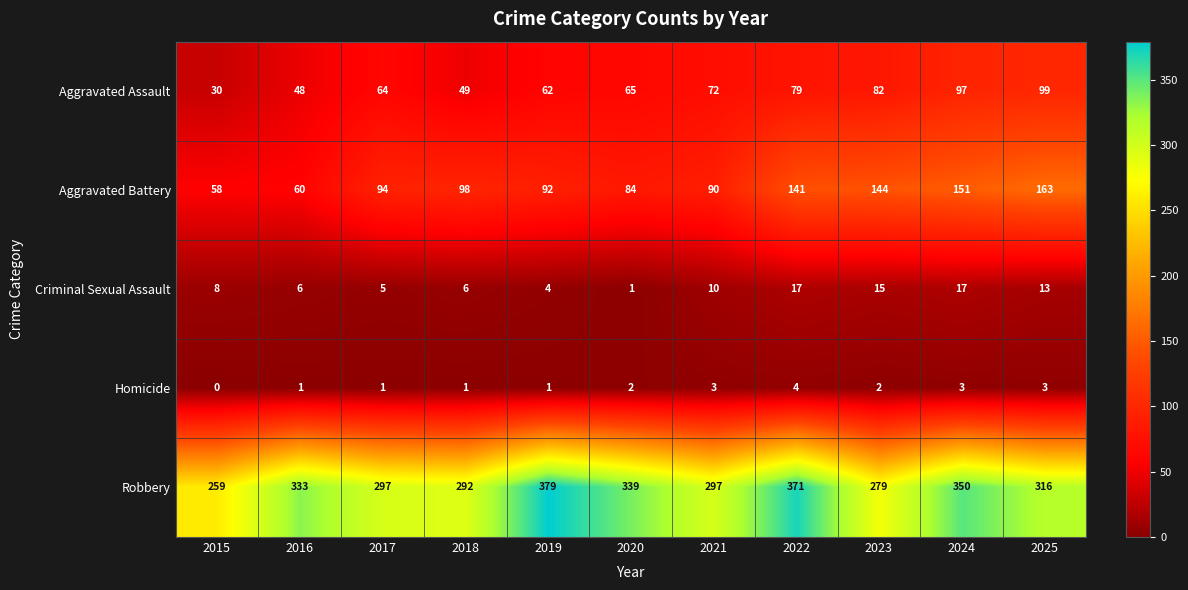

At which category is the sum across all series the highest?

2024